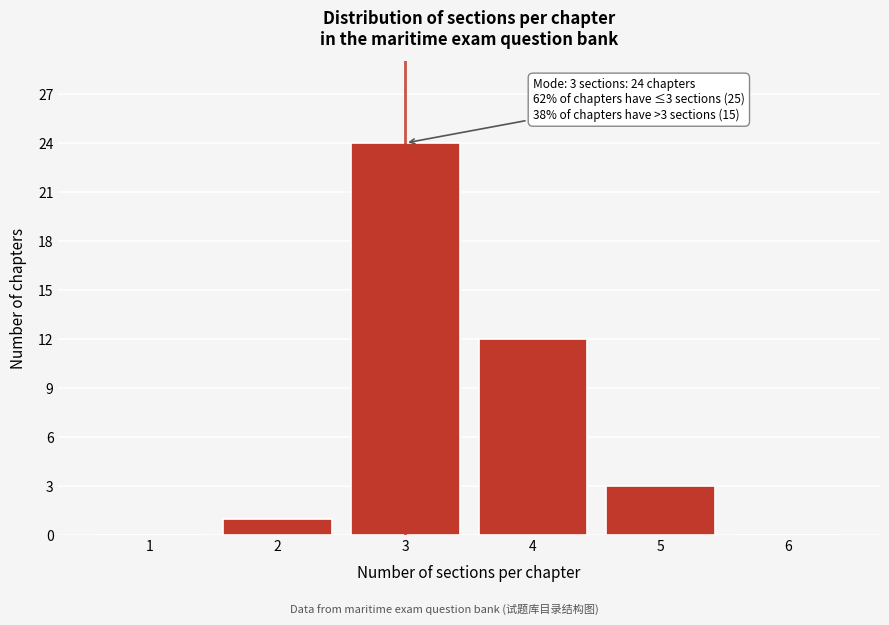

Reading right to left, list all the values displayed in this chart.

6=0	5=3	4=12	3=24	2=1	1=0